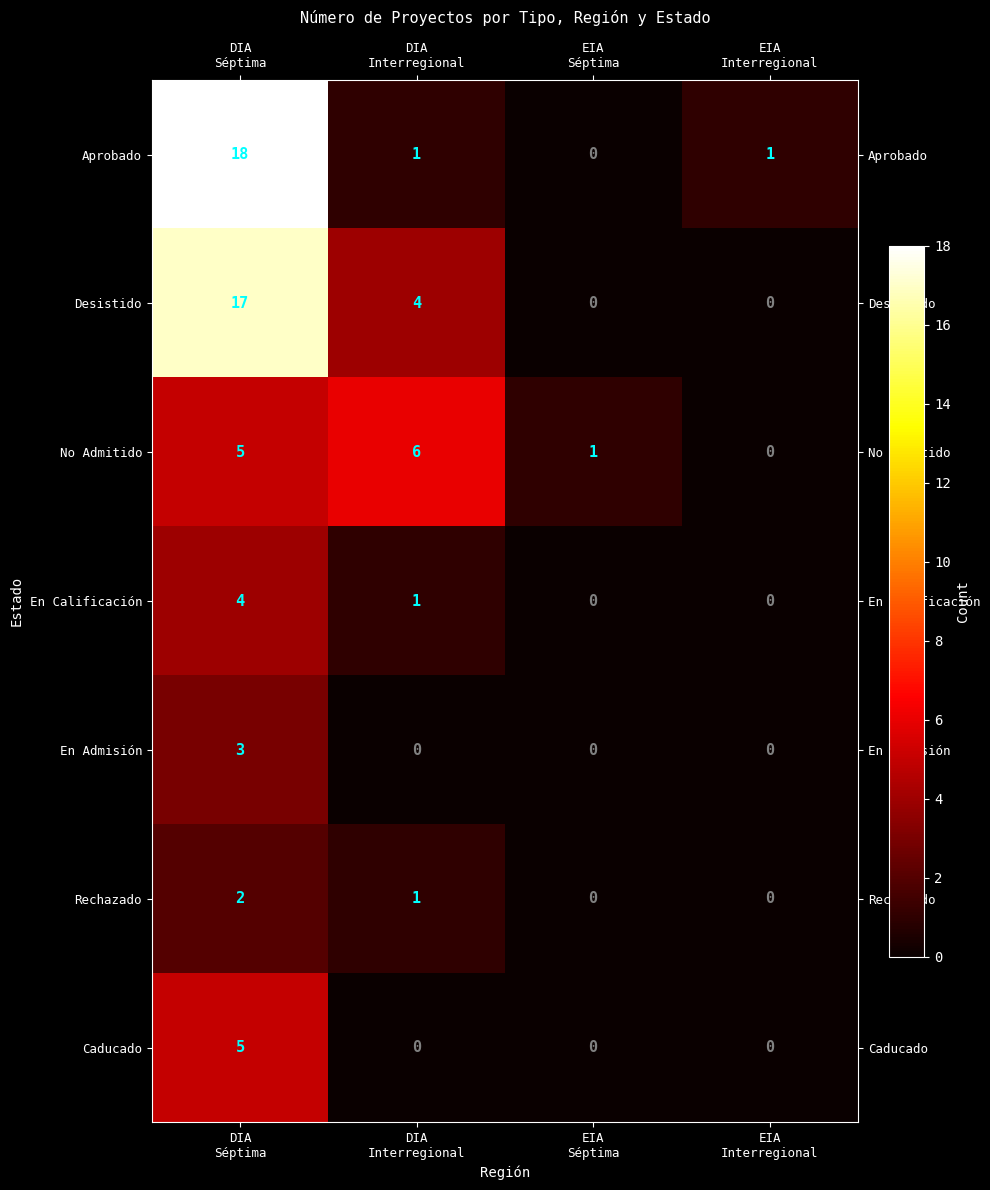

What is the difference between the maximum and minimum values in the Aprobado series?

18